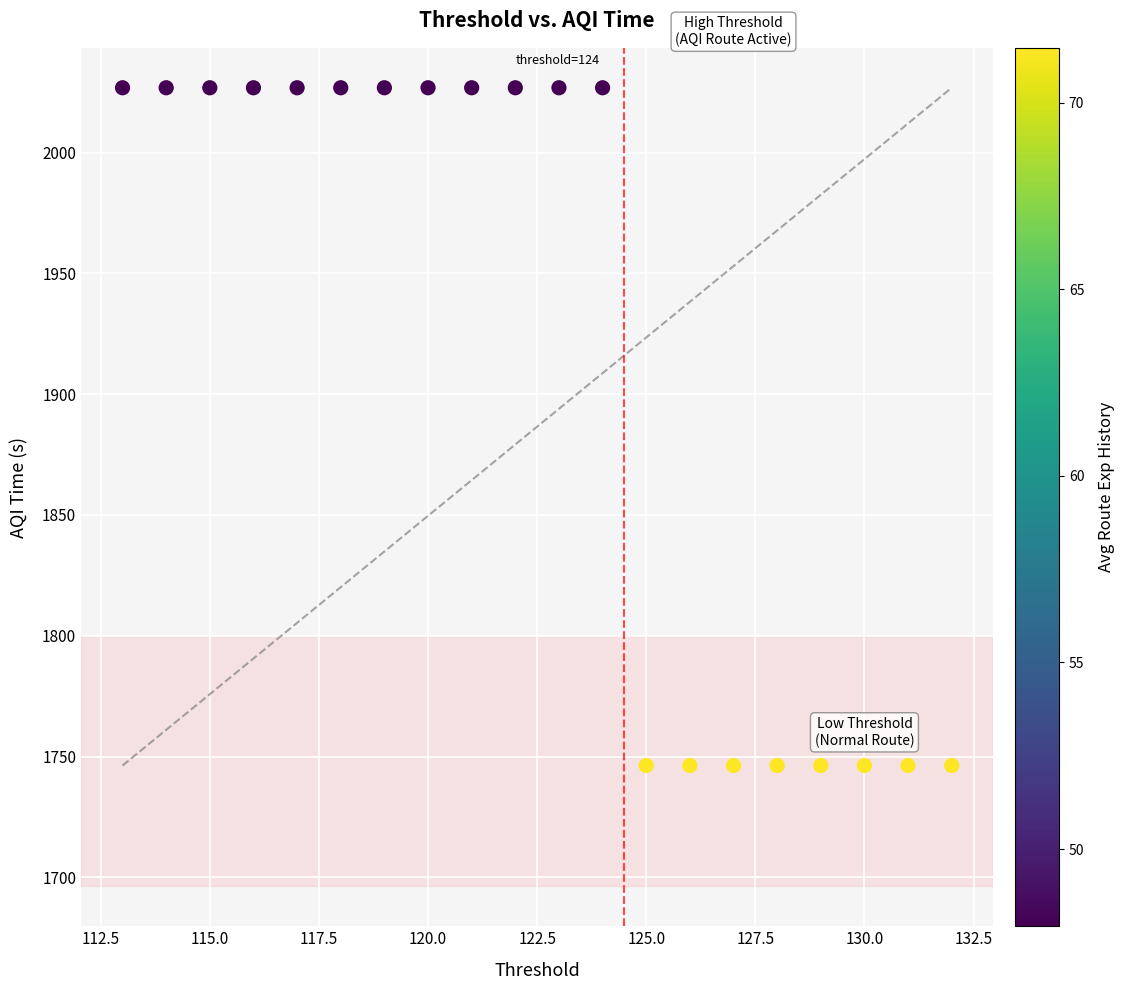

What is the range of X values (max minus min)?

19.0